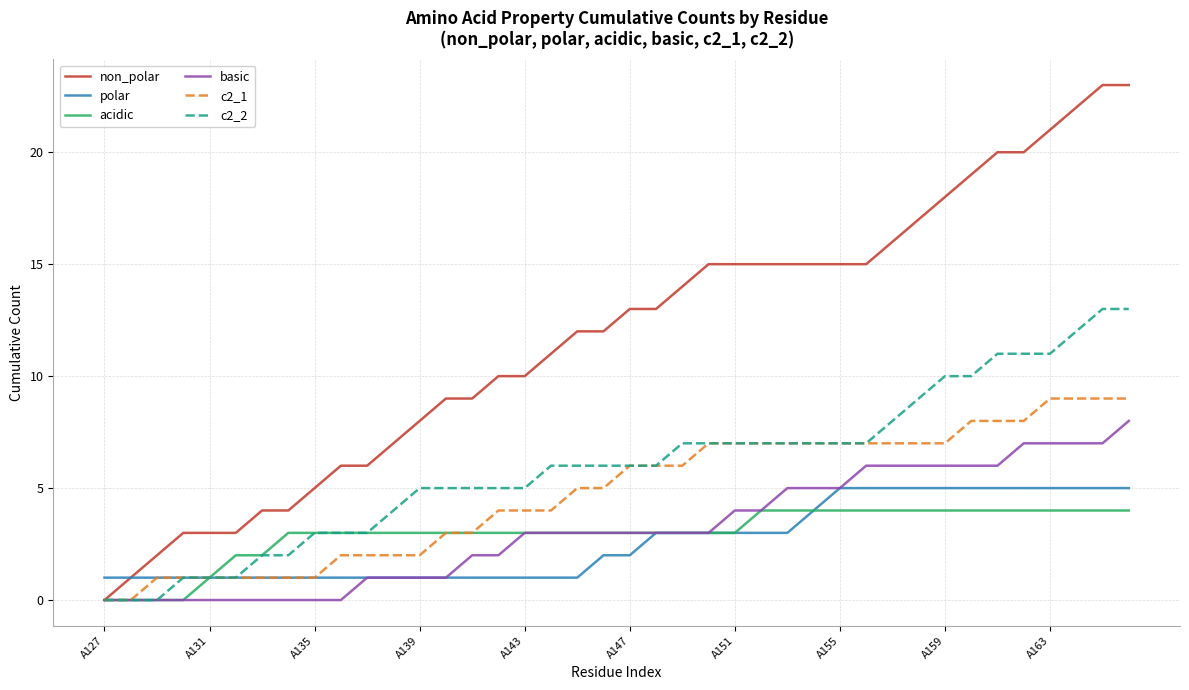

Count the number of categories in the chart.

40